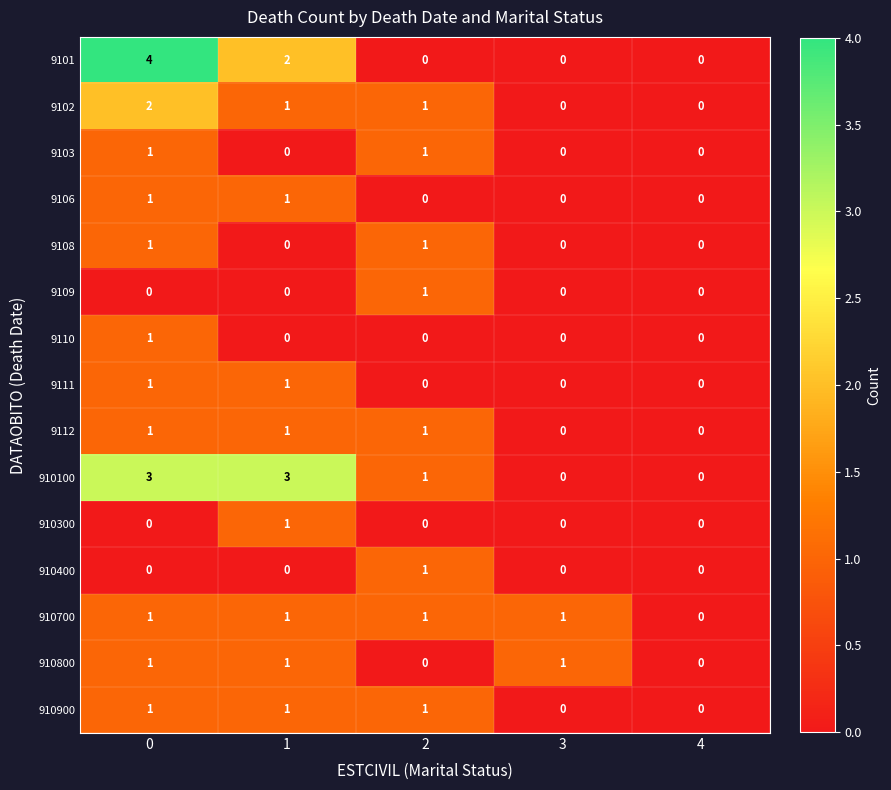

What is the maximum value shown in the chart?

4